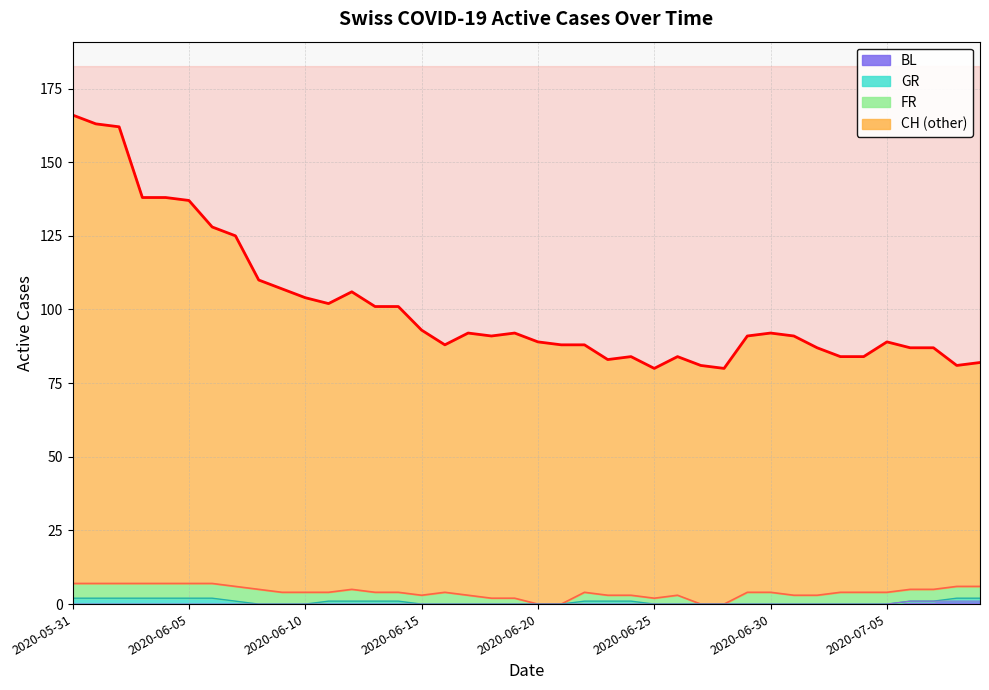

How many series are shown in this chart?

4